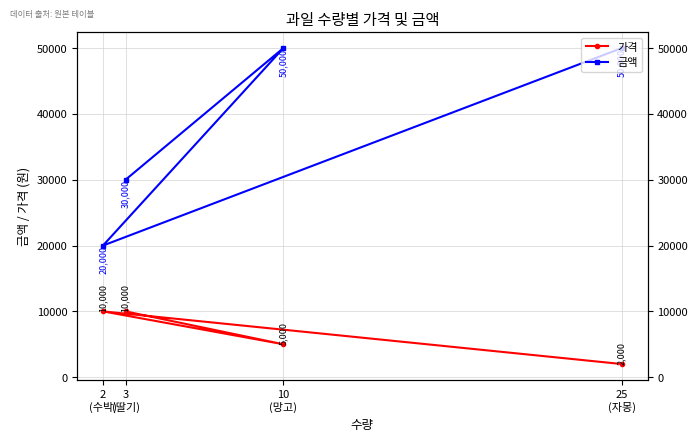

Between 2
(수박) and 25
(자몽), which is larger?

2
(수박)